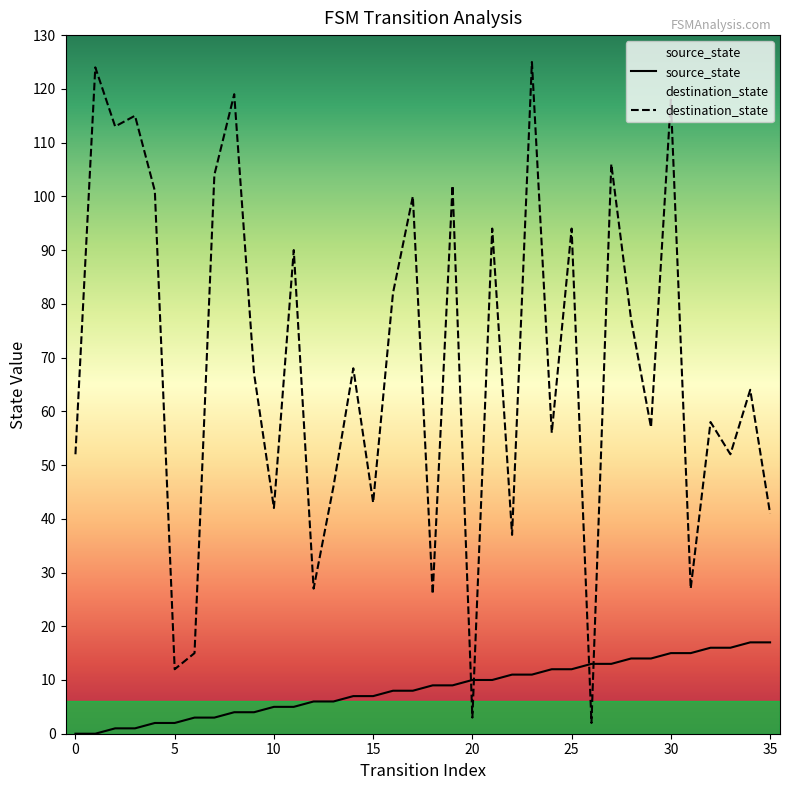

Which label corresponds to the largest value in the chart?

23